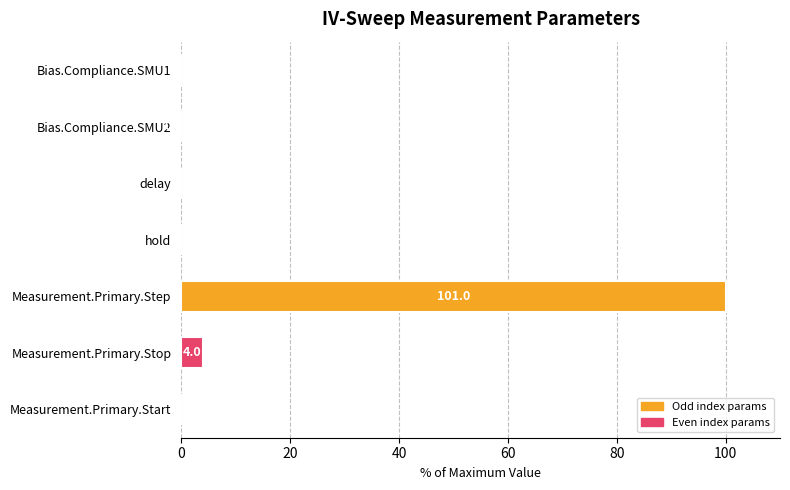

How many distinct data groups are displayed?

1